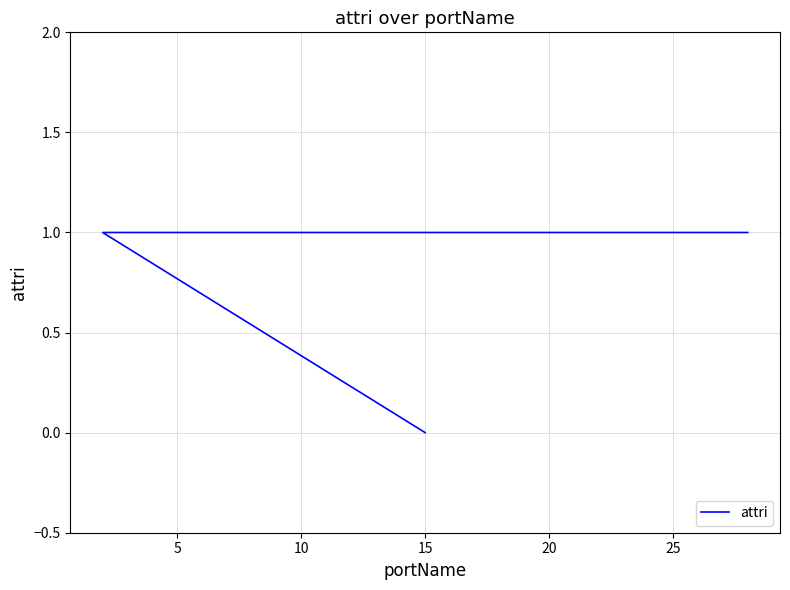

What is the label of the 4th point from the left?

15